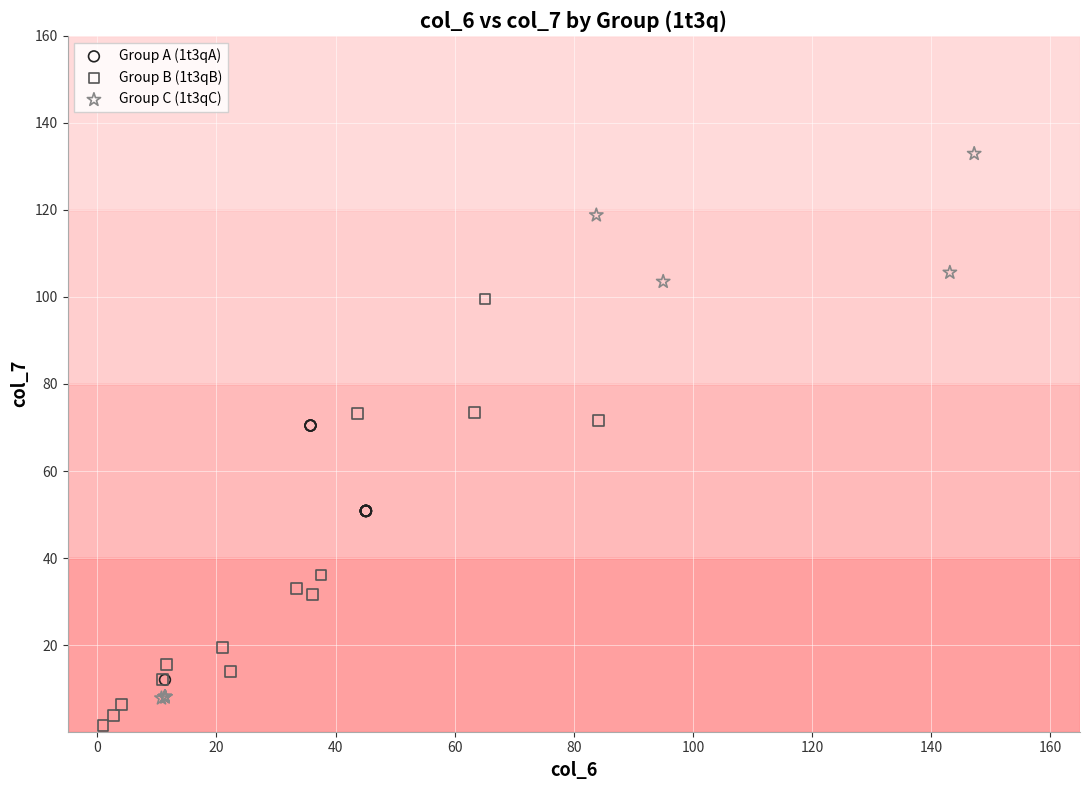

Which series reaches the maximum Y coordinate?

Group C (1t3qC)